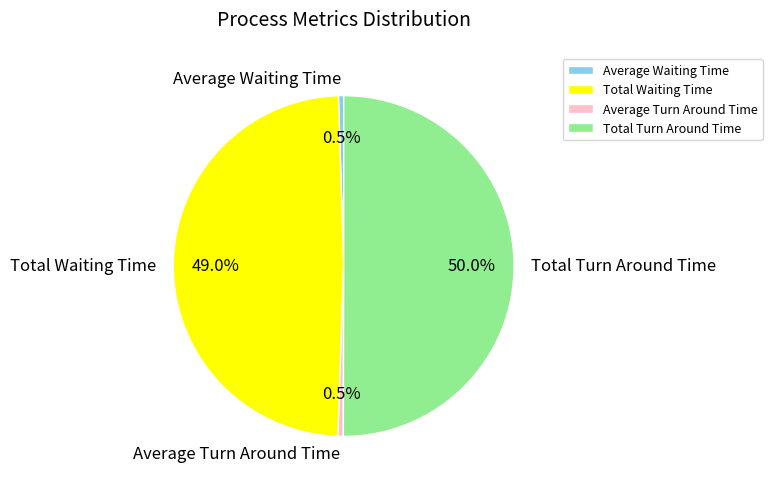

What is the total percentage of Average Waiting Time and Total Turn Around Time?

50.5%